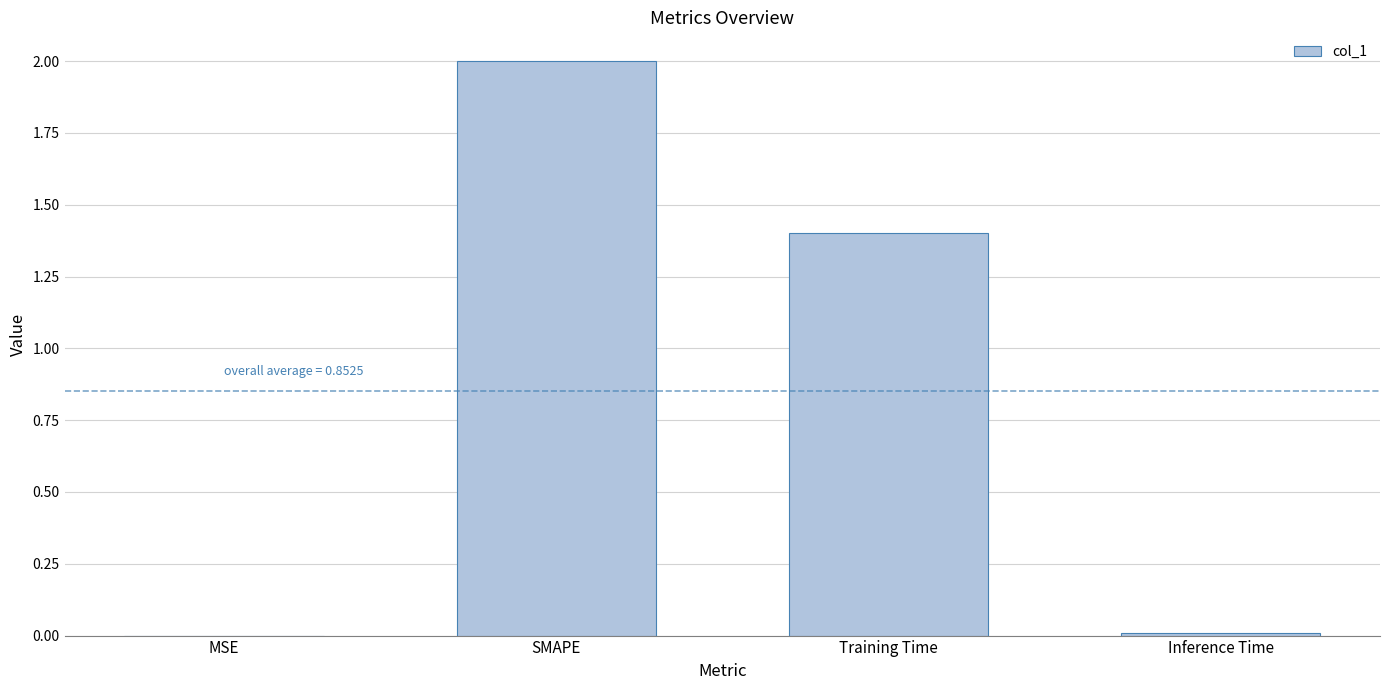

Between Training Time and Inference Time, which is larger?

Training Time